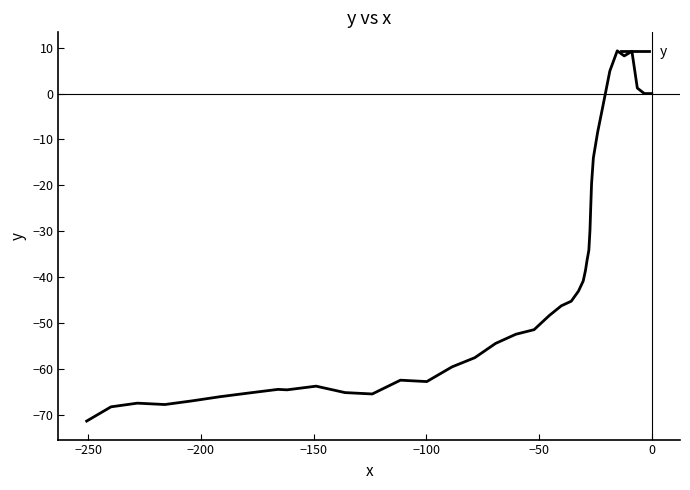

How many data points are less than -46?

21